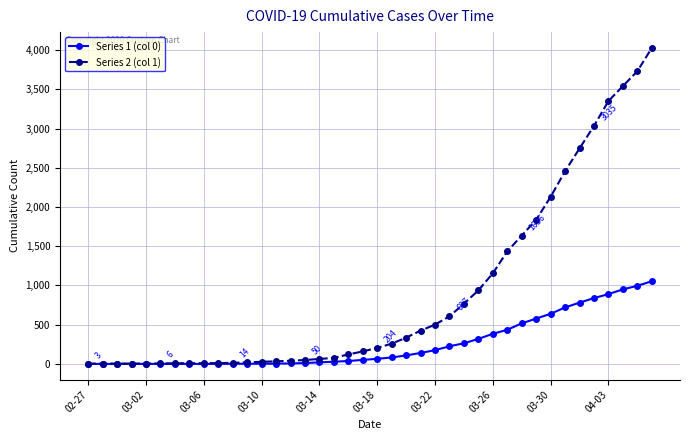

What is the average value of the Series 1 (col 0) series?

258